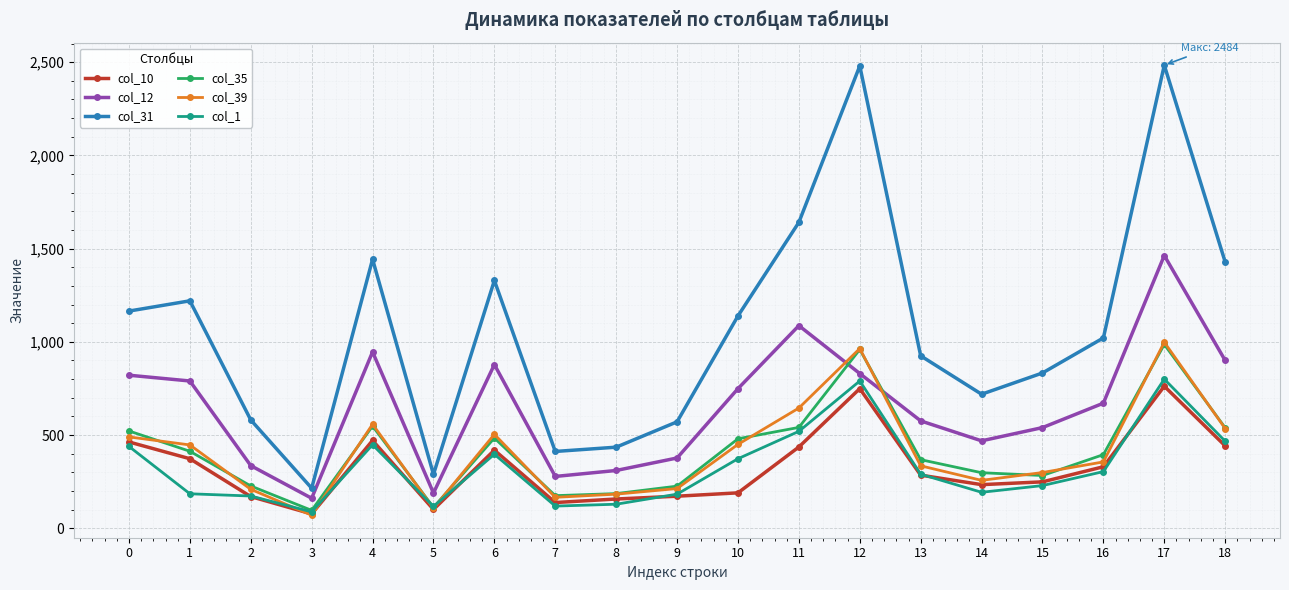

After their last crossing, which series has the higher values: col_10 or col_39?

col_39